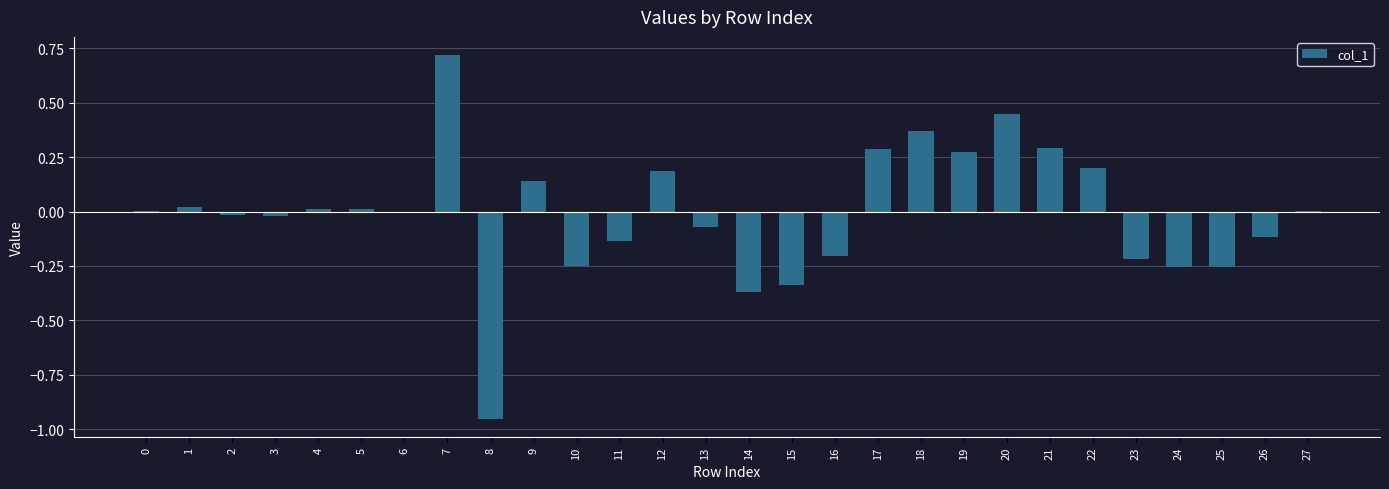

Are the bars horizontal?

No